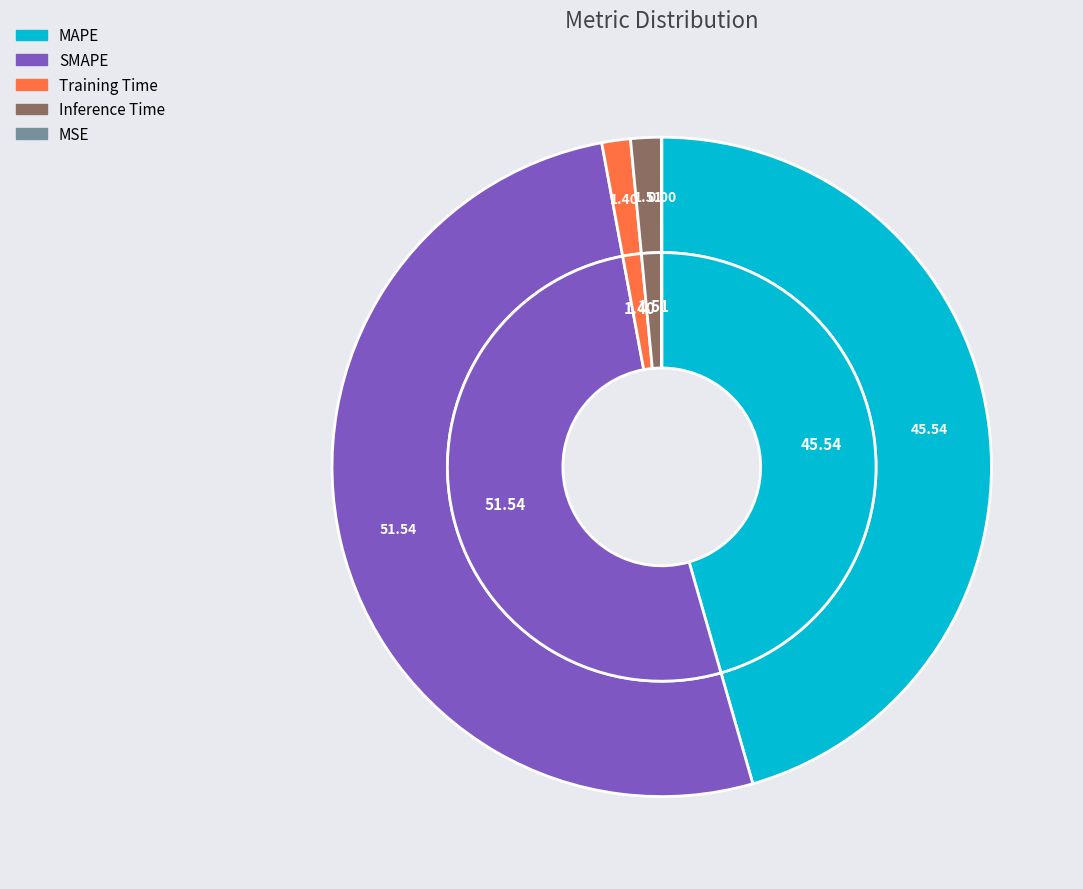

To the nearest percent, what is the combined percentage of SMAPE and MAPE?

97%